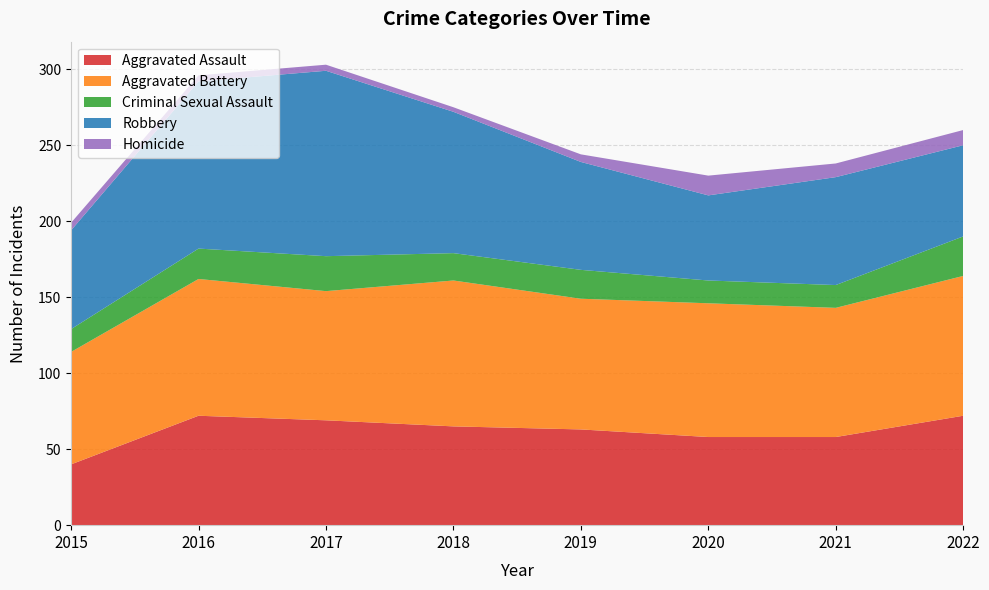

Reading left to right, transcribe all the data shown in this chart.

Aggravated Assault: 2015=40	2016=72	2017=69	2018=65	2019=63	2020=58	2021=58	2022=72
Aggravated Battery: 2015=74	2016=90	2017=85	2018=96	2019=86	2020=88	2021=85	2022=92
Criminal Sexual Assault: 2015=15	2016=20	2017=23	2018=18	2019=19	2020=15	2021=15	2022=26
Robbery: 2015=65	2016=110	2017=122	2018=93	2019=71	2020=56	2021=71	2022=60
Homicide: 2015=5	2016=4	2017=4	2018=3	2019=5	2020=13	2021=9	2022=10